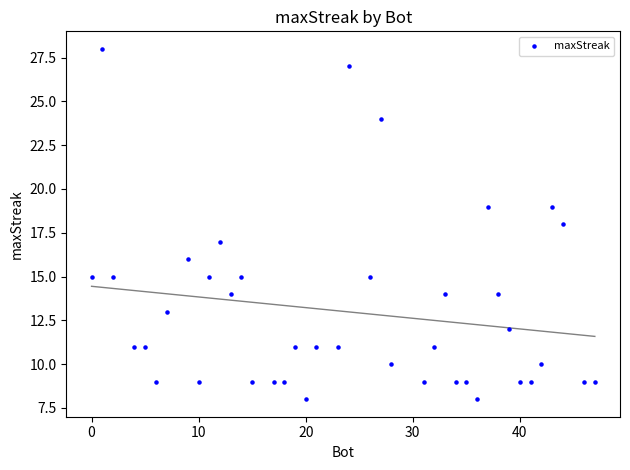

What is the range of X values (max minus min)?

47